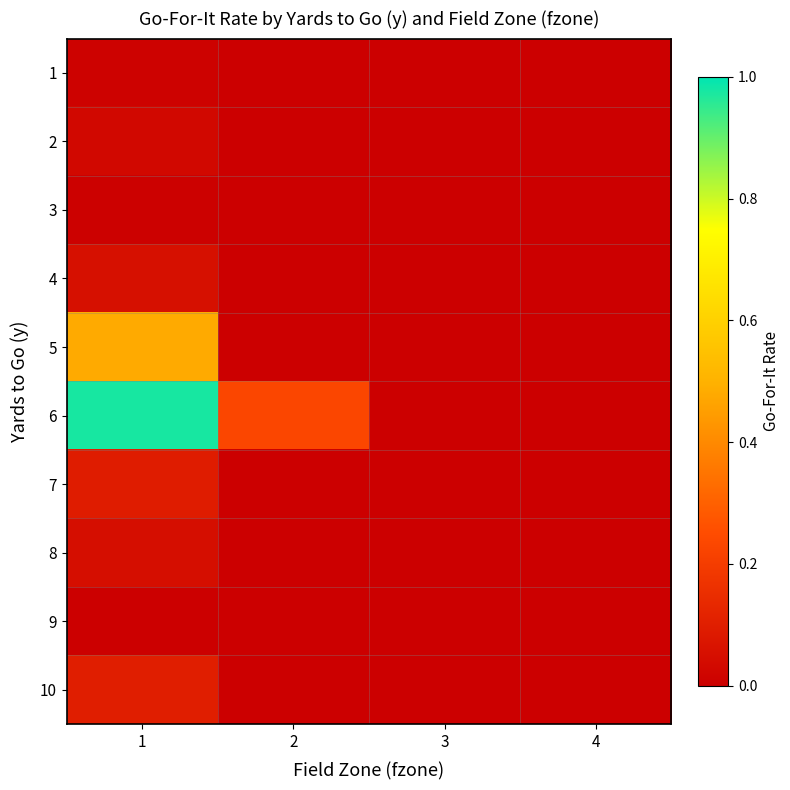

Which has a higher value, 4 or 1?

1